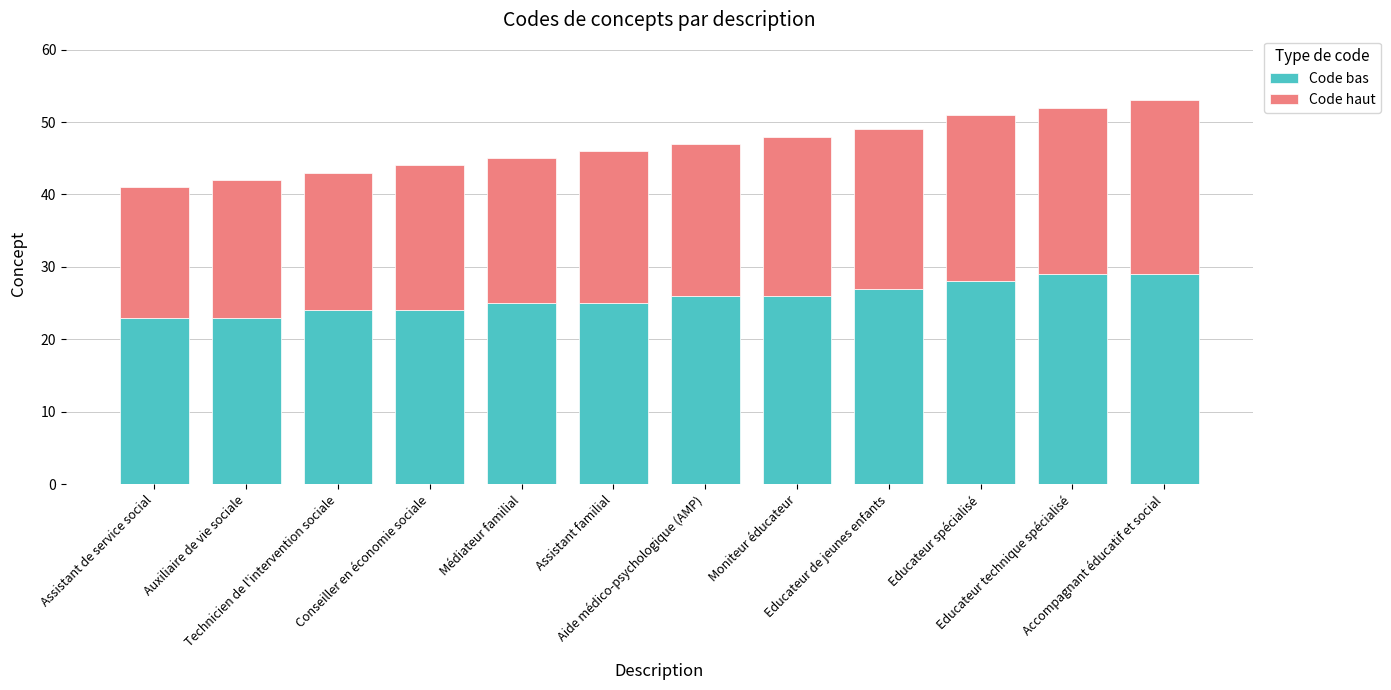

What is the lowest value of the Code bas series?

23